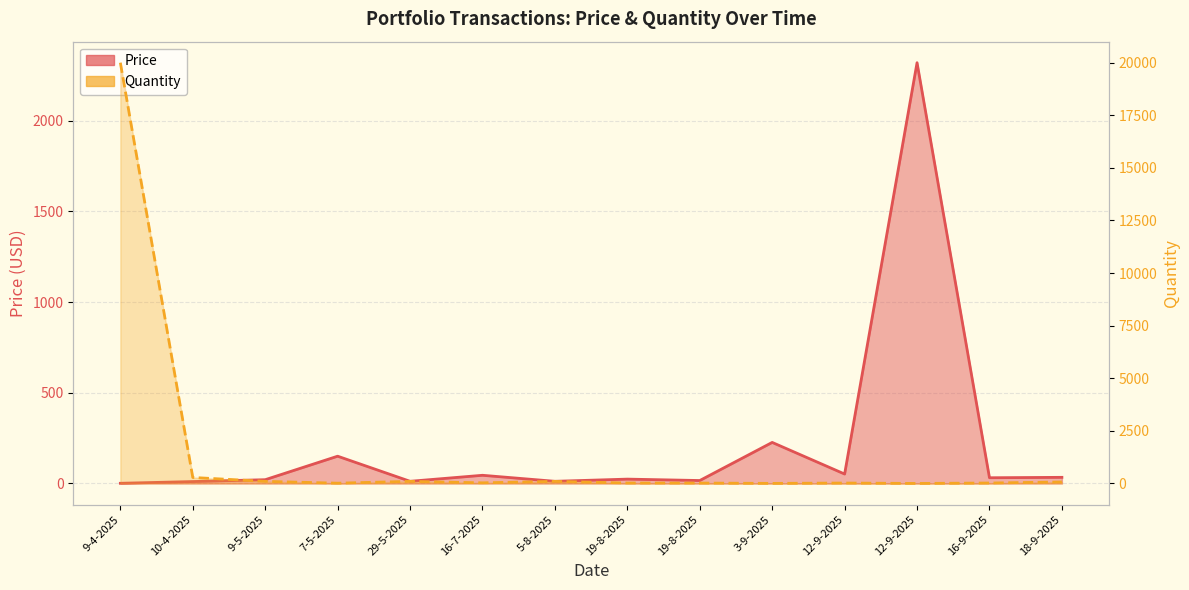

At which category does Quantity reach its first local peak?

29-5-2025